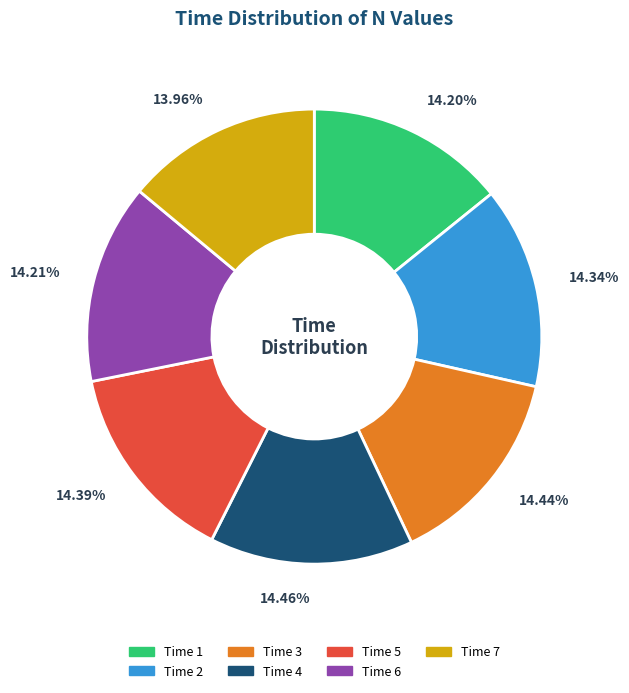

Is there a majority slice in this chart?

No